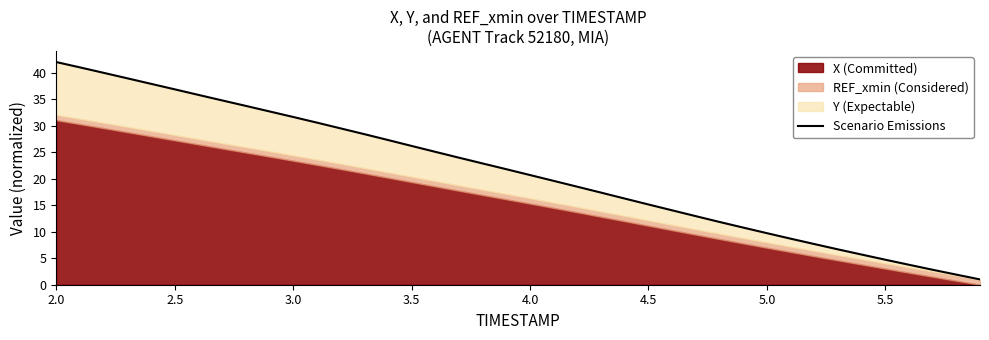

Reading left to right, transcribe all the data shown in this chart.

42.0	41.0	40.0	39.0	37.9	36.9	35.8	34.8	33.8	32.7	31.7	30.6	29.5	28.4	27.3	26.2	25.1	24.0	22.9	21.8	20.7	19.6	18.5	17.4	16.3	15.2	14.0	12.9	11.9	10.8	9.7	8.7	7.7	6.7	5.7	4.7	3.8	2.8	1.9	1.0